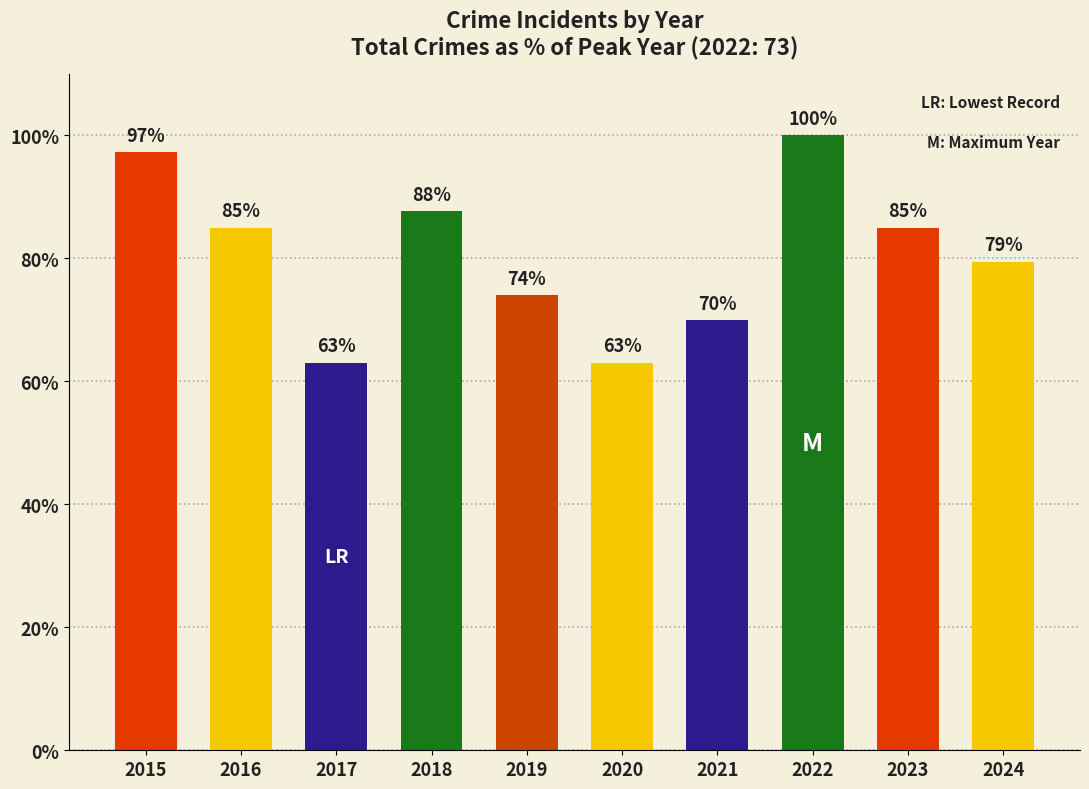

What is the change in value from 2017 to 2021?

+6.8